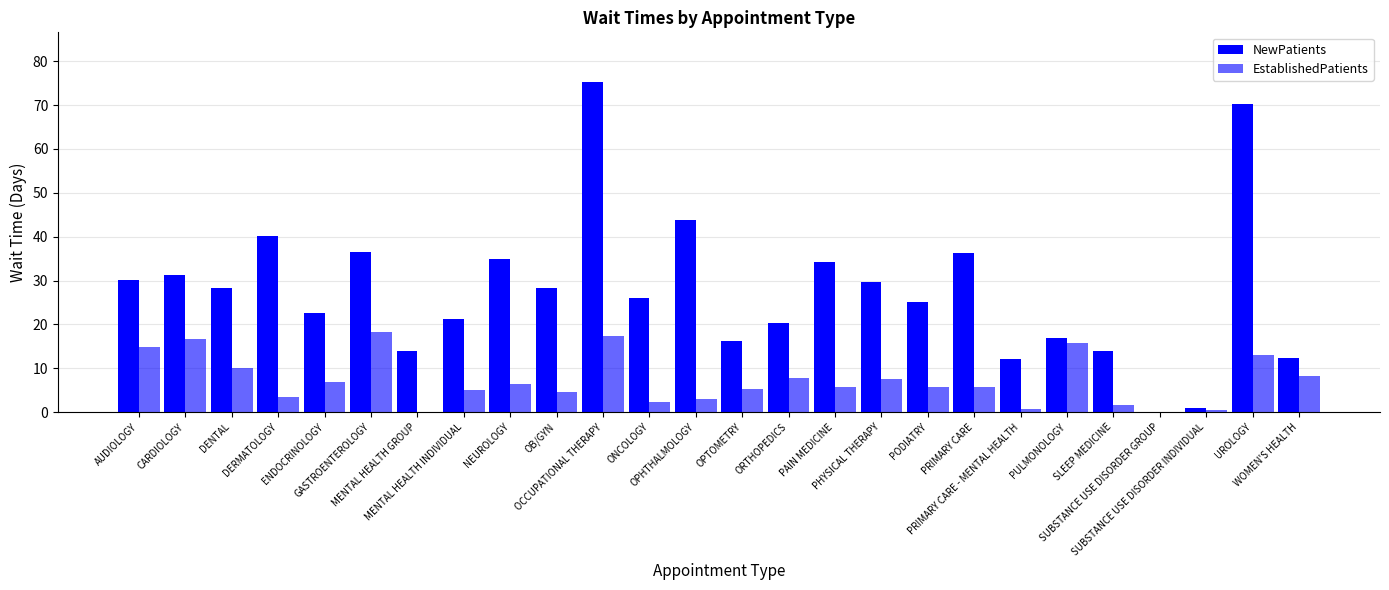

How many distinct data groups are displayed?

2